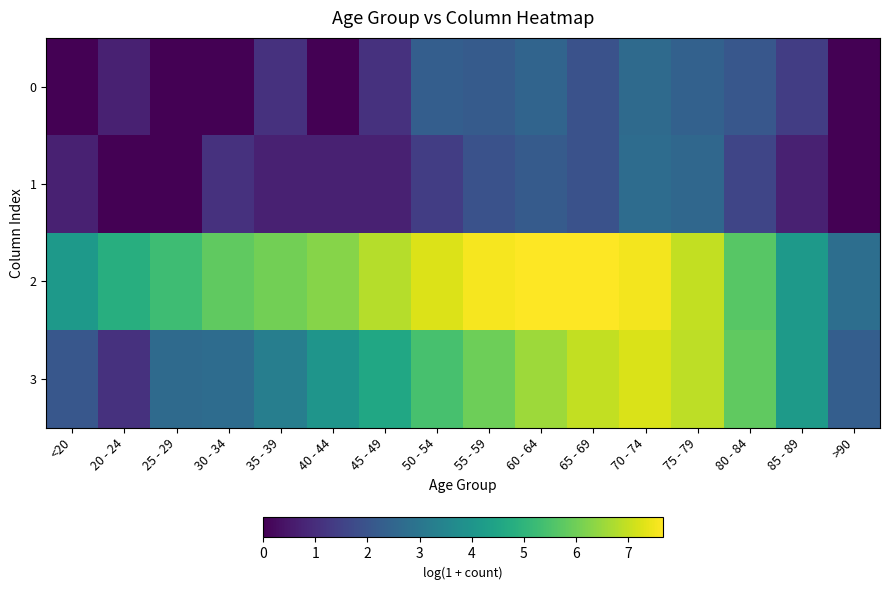

At how many categories does at least one series exceed 0?

16